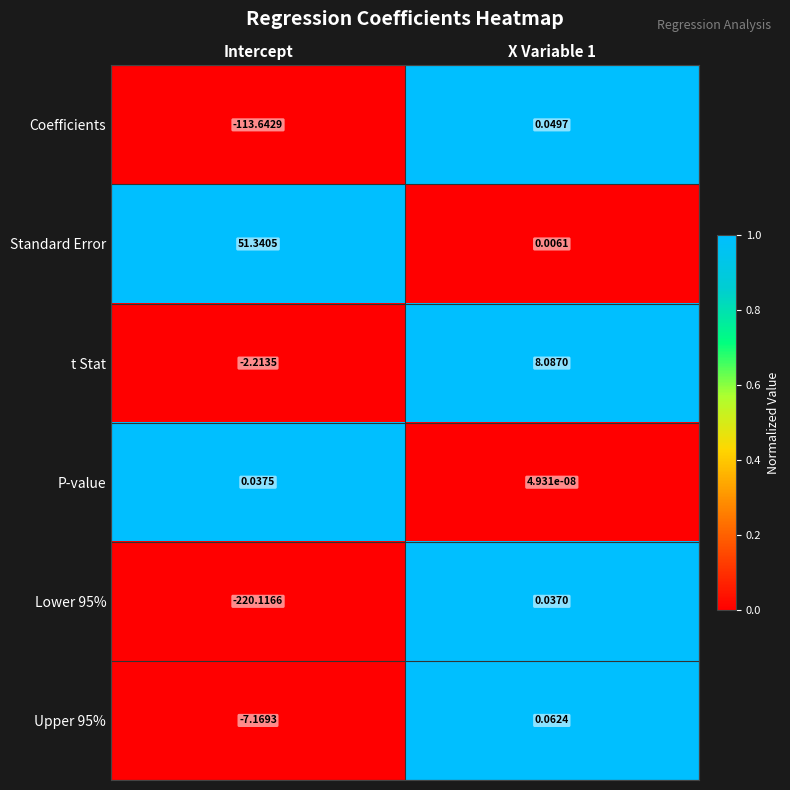

Which category has the highest value in the Standard Error series?

Intercept